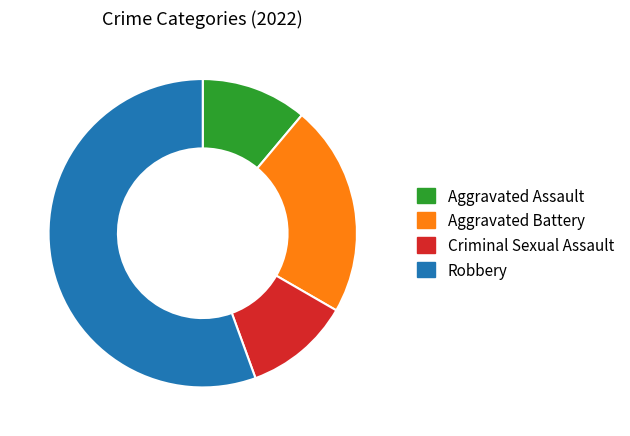

Is the sum of Criminal Sexual Assault and Aggravated Battery greater than half?

No